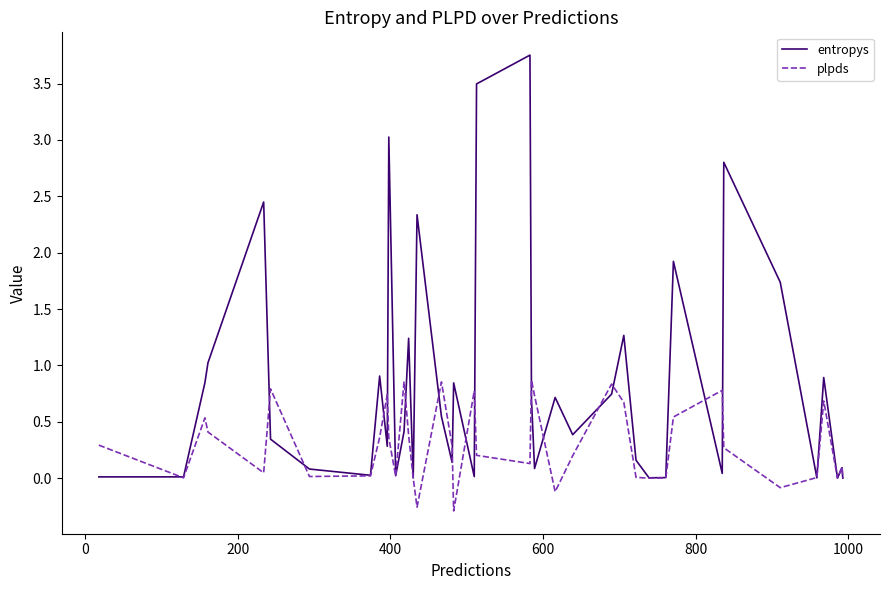

Which series has the largest total across all categories?

entropys